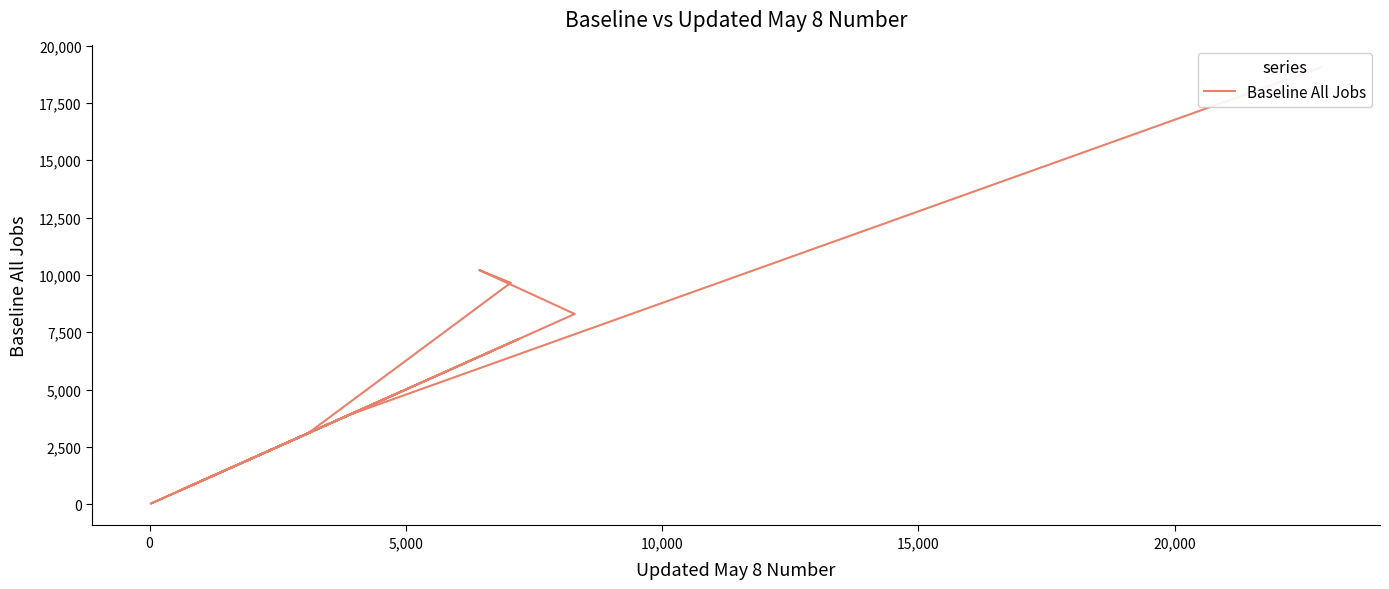

What is the minimum value shown in the chart?

23